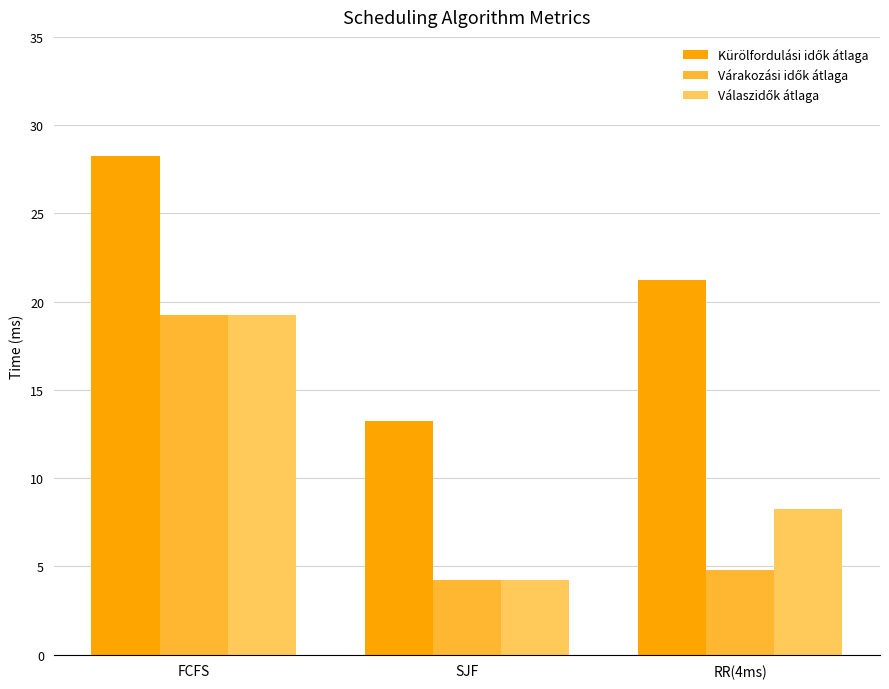

What is the spread (max minus min) of values at SJF?

9.0